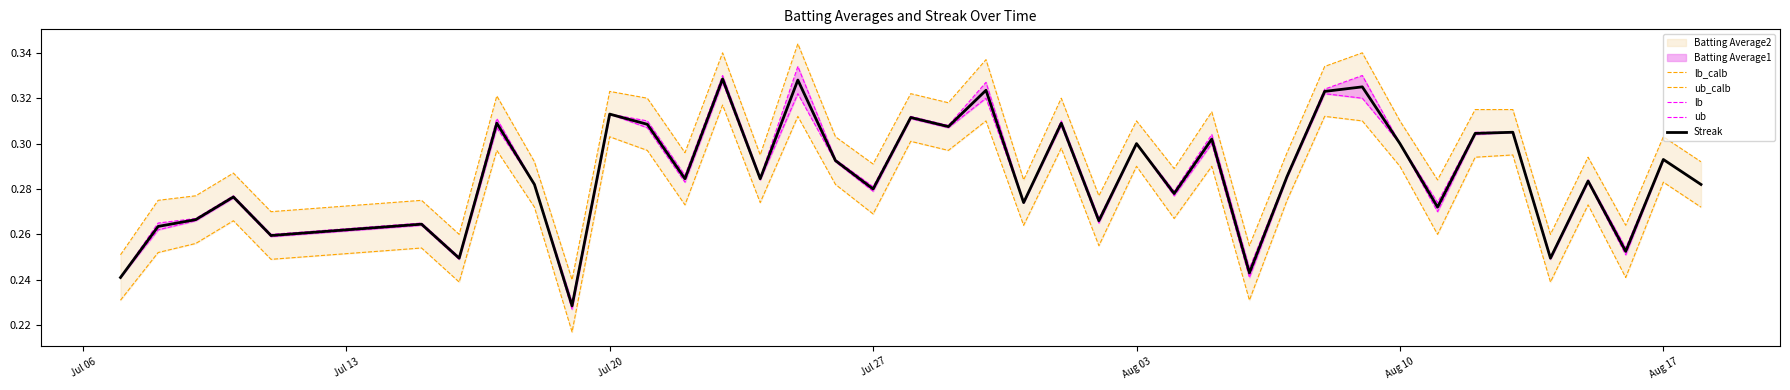

What is the value of the Streak point at the 30th from the left?

0.3